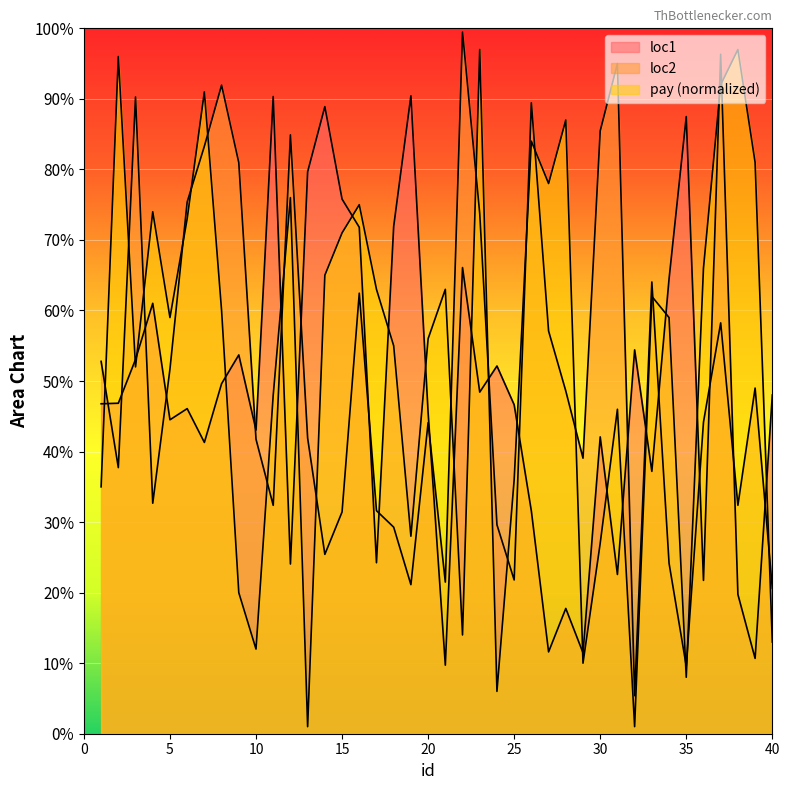

List the labels in order of pay value, smallest first.

13, 32, 24, 35, 29, 10, 40, 22, 9, 30, 19, 1, 25, 31, 11, 3, 18, 20, 5, 34, 8, 33, 17, 21, 14, 36, 15, 6, 4, 16, 12, 27, 39, 26, 28, 7, 37, 2, 23, 38